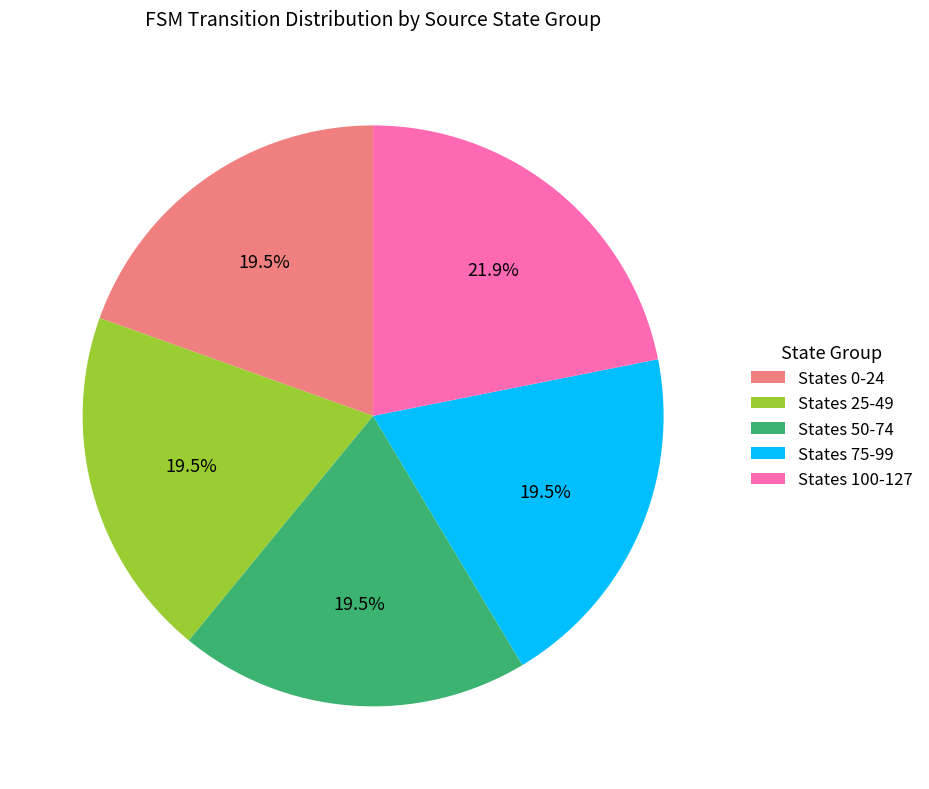

What is the ratio of the value at States 50-74 to the value at States 25-49?

1.0